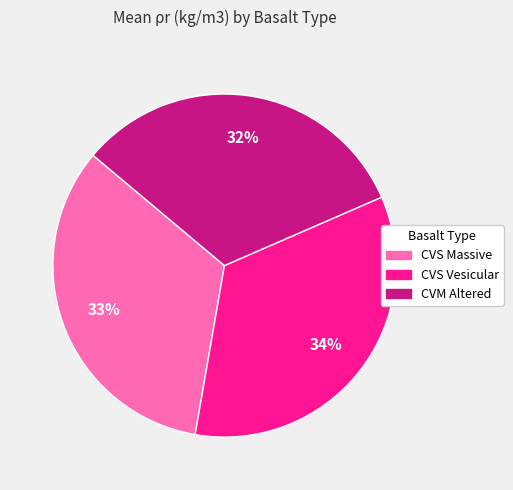

Combined, do CVS Massive and CVM Altered account for over 50%?

Yes